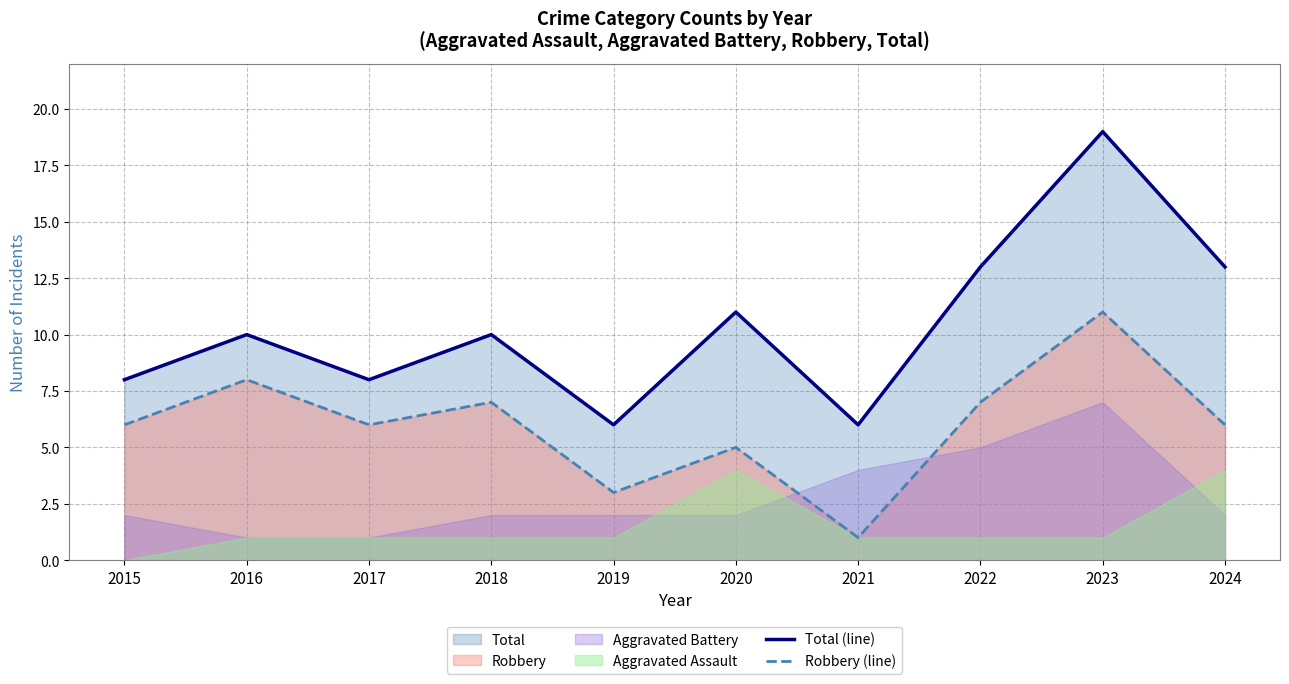

How many interior local peaks does the Total (line) series have?

4